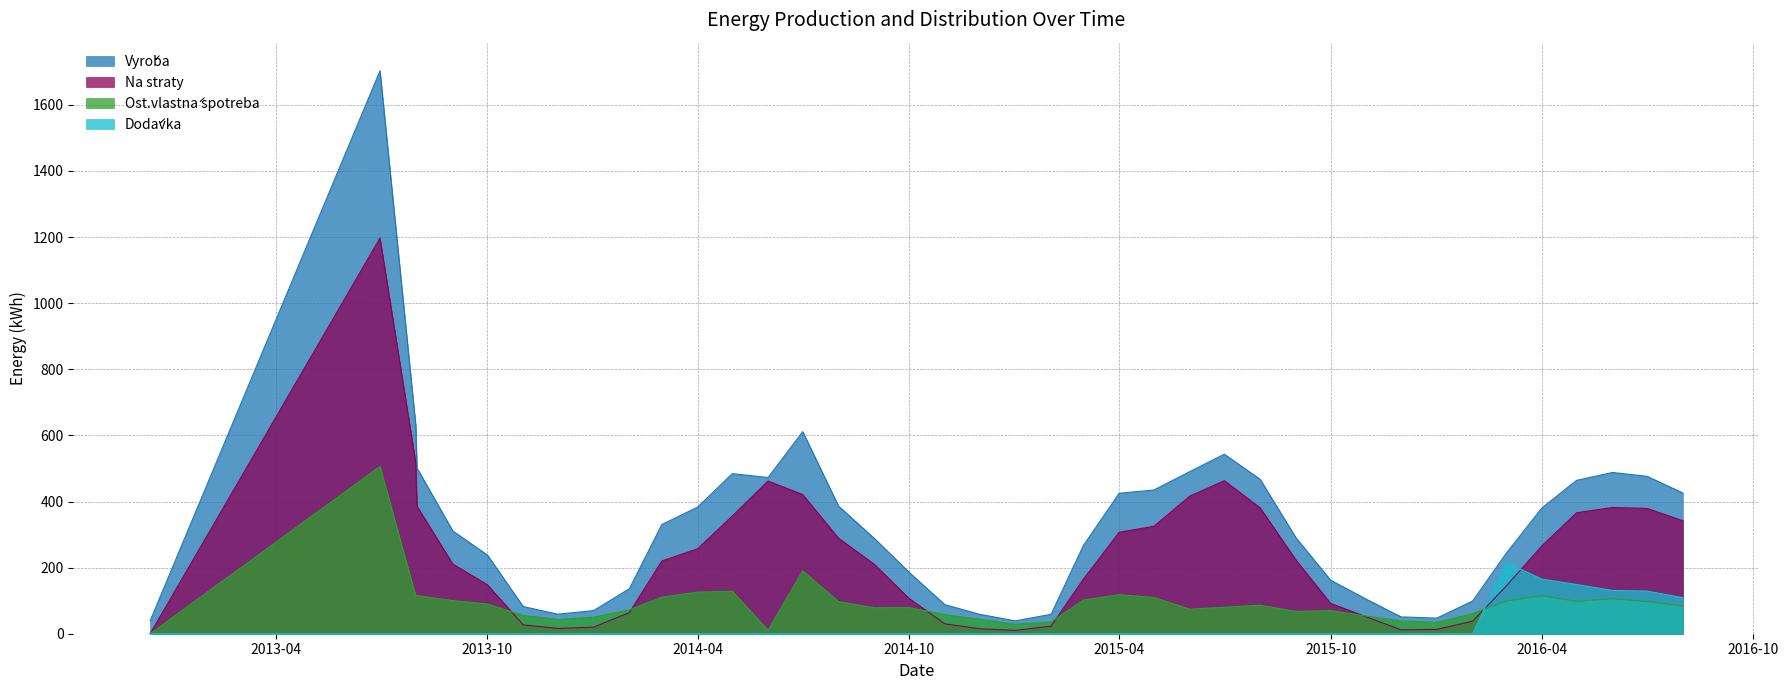

Is it true that Ost.vlastná spotreba equals 173.3 at 2014-05-01?

False